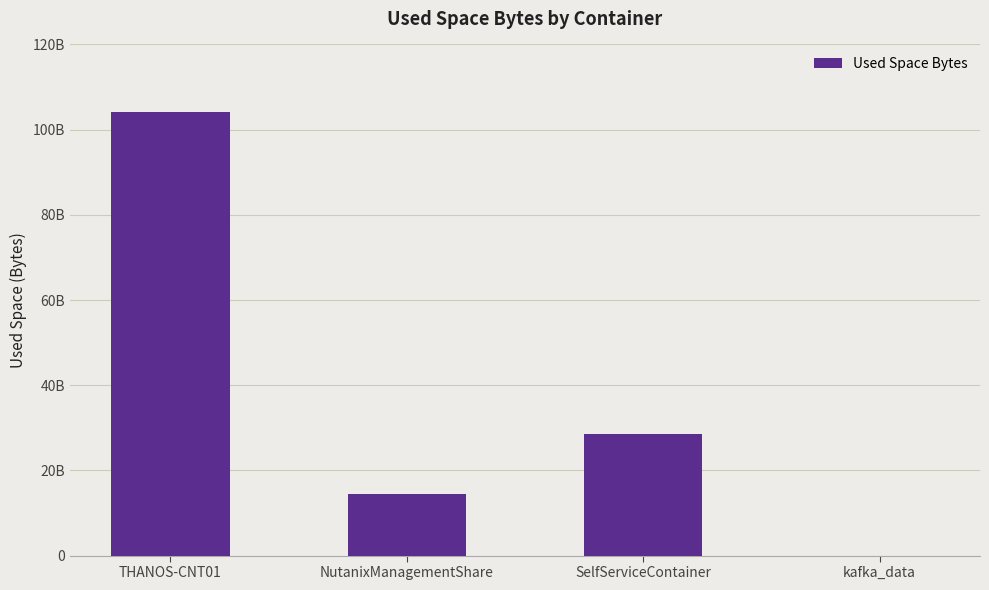

Is it true that the value at THANOS-CNT01 is 166499523703?

False